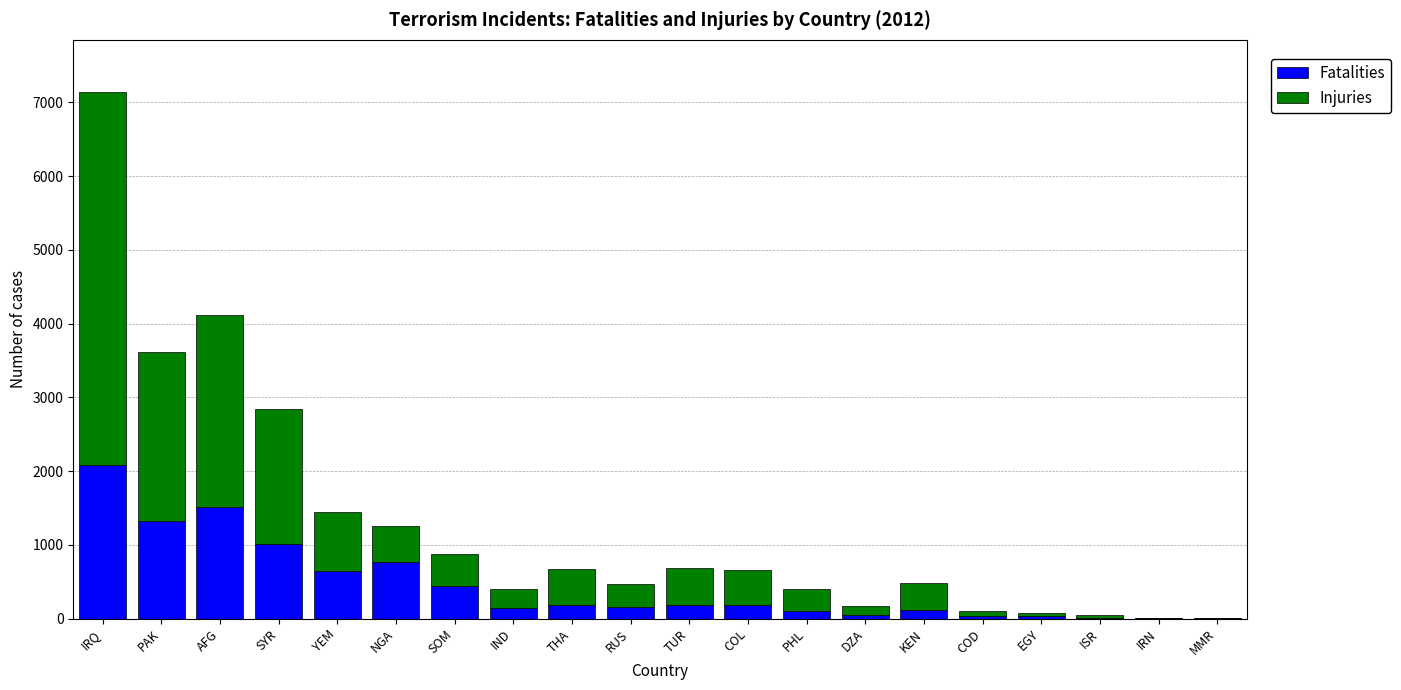

What is the maximum value for Fatalities?

2086